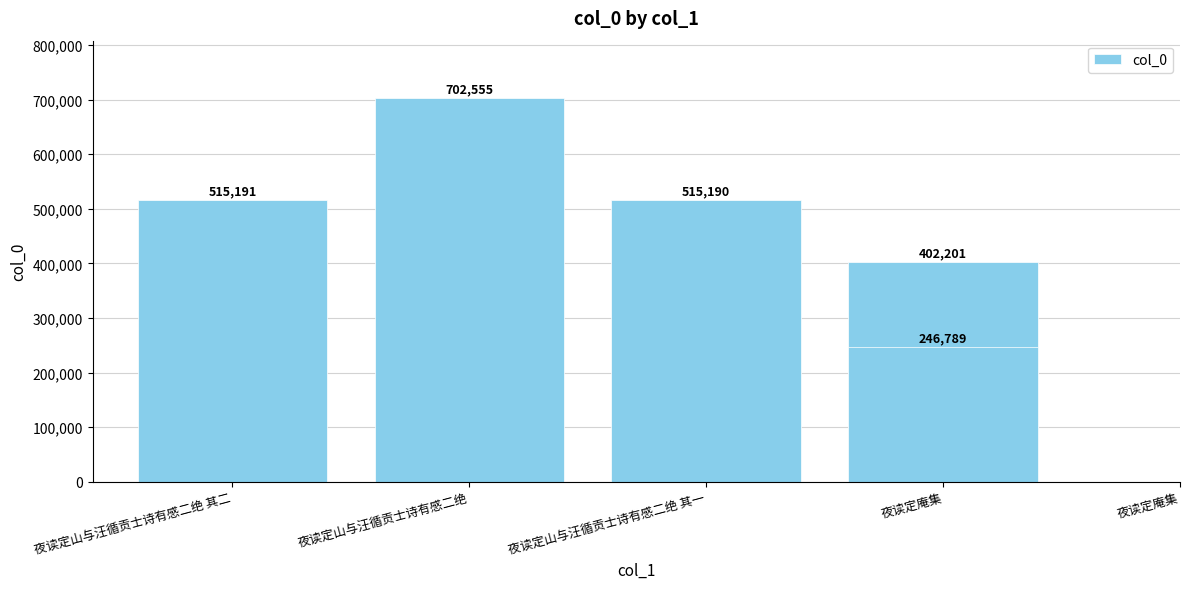

How many values exceed 515190?

2